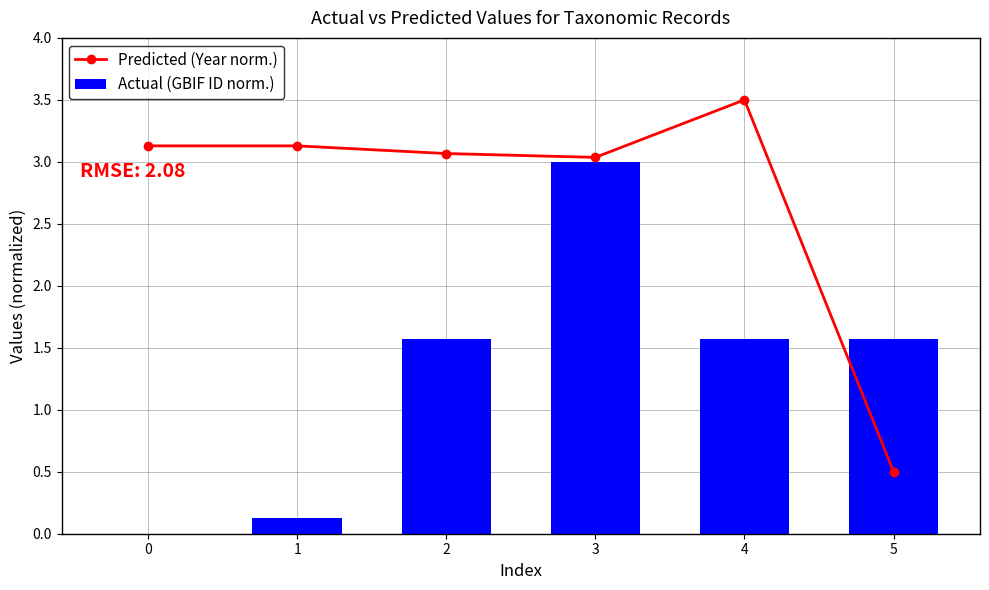

Between 5 and 1, which is larger?

1